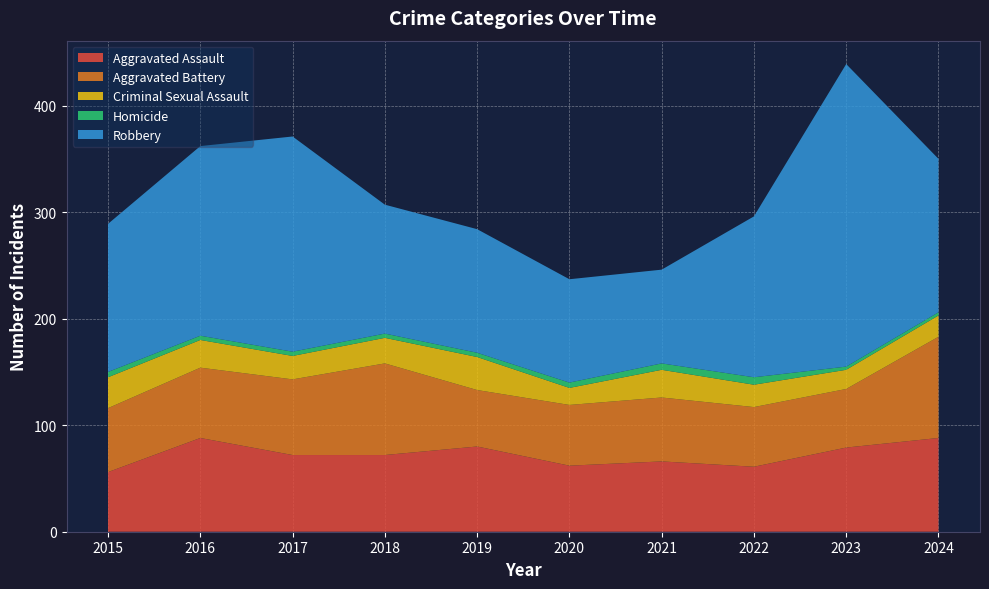

Reading right to left, extract all data points from this chart.

Aggravated Assault: 88	79	61	66	62	80	72	72	88	56
Aggravated Battery: 95	55	56	60	57	53	86	71	66	60
Criminal Sexual Assault: 20	18	21	26	16	31	24	22	26	29
Homicide: 3	3	7	6	5	4	4	4	4	5
Robbery: 144	284	151	88	97	116	121	202	178	139